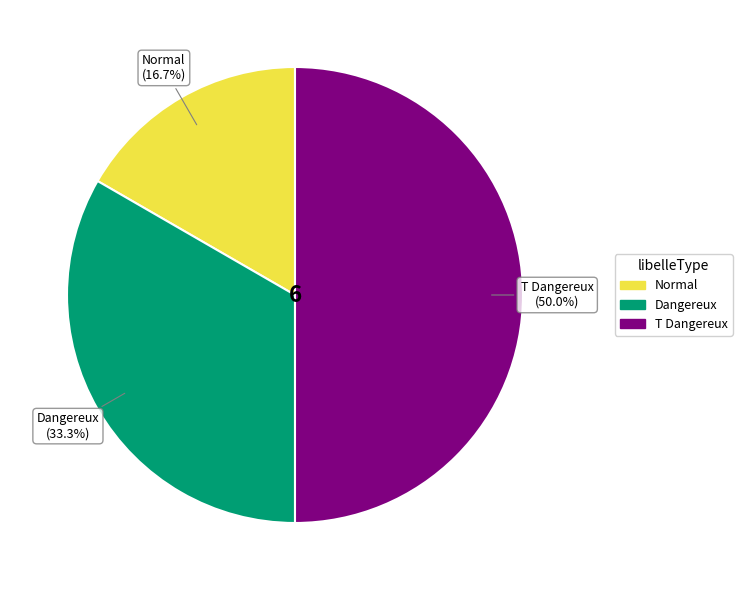

What is the largest slice in the pie chart?

T Dangereux